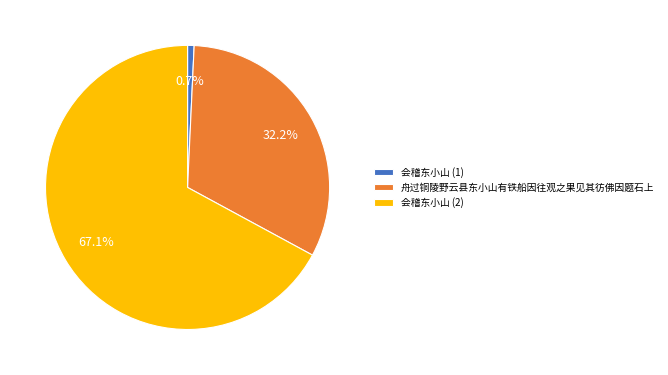

Count the number of slices in the pie.

3